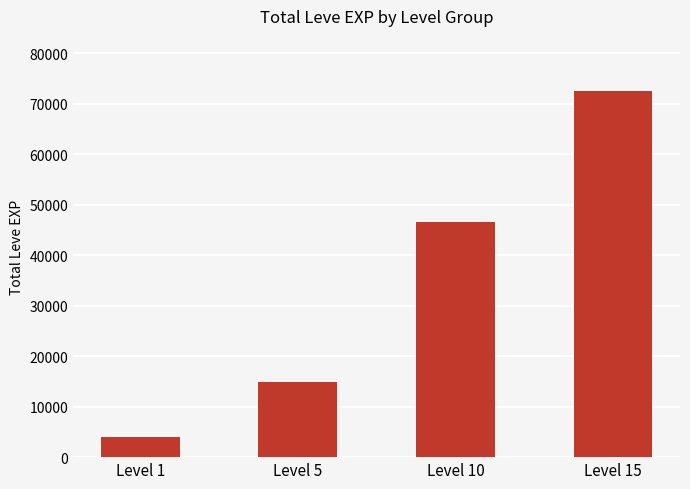

What is the change in value from Level 5 to Level 10?

+31640